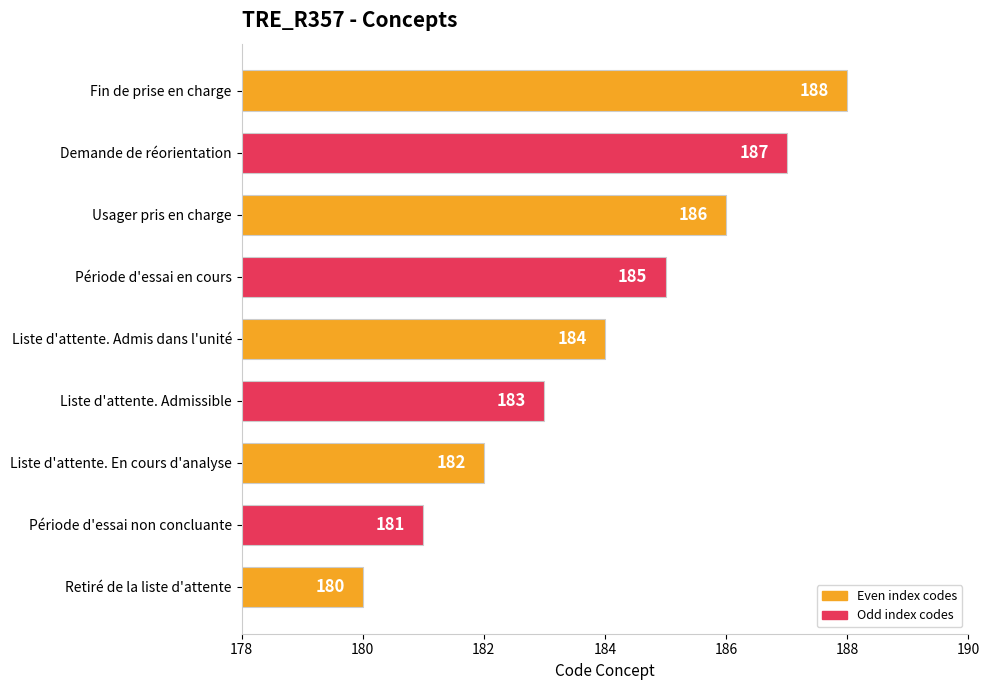

At which label is the value closest to 184?

Liste d'attente. Admis dans l'unité